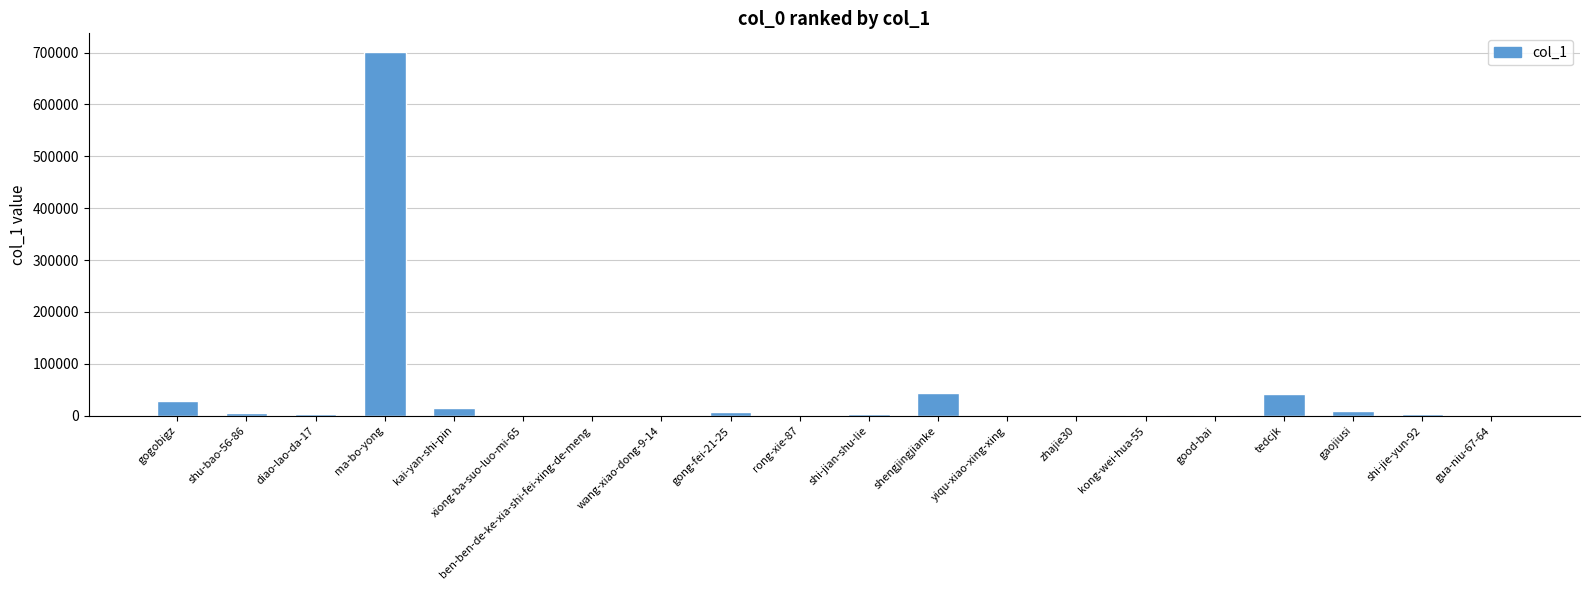

Where is the data nearest to the value 351046?

shengjingjianke